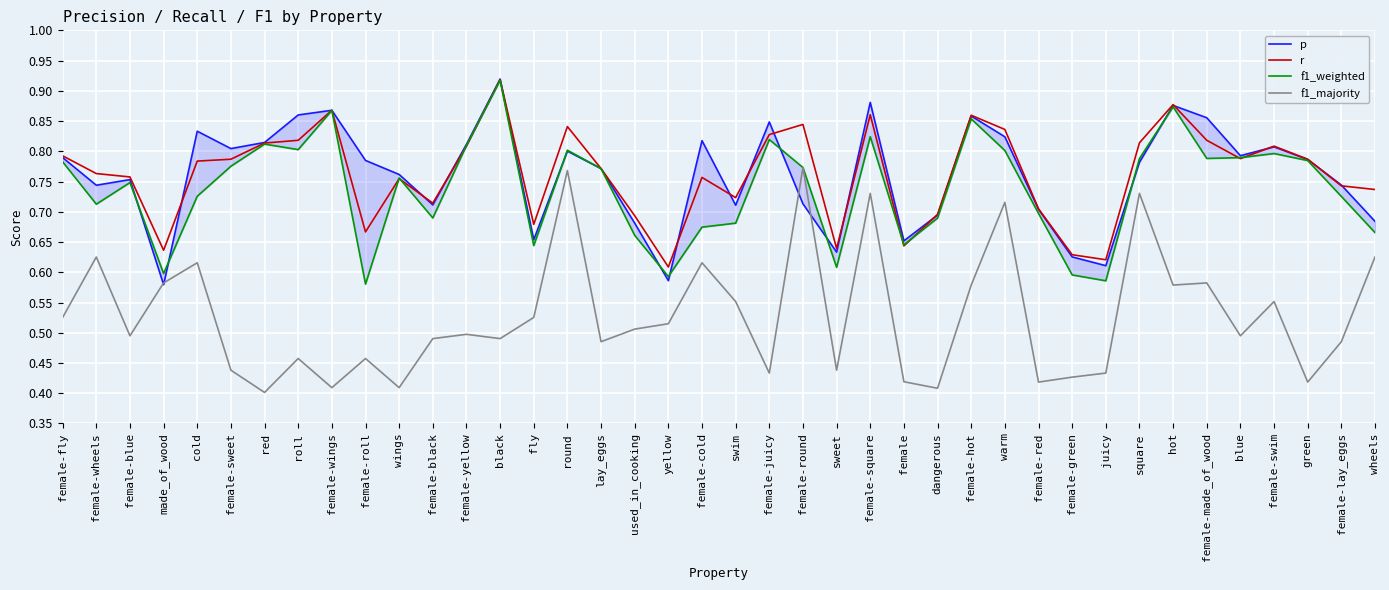

At which category is the sum across all series the highest?

female-square